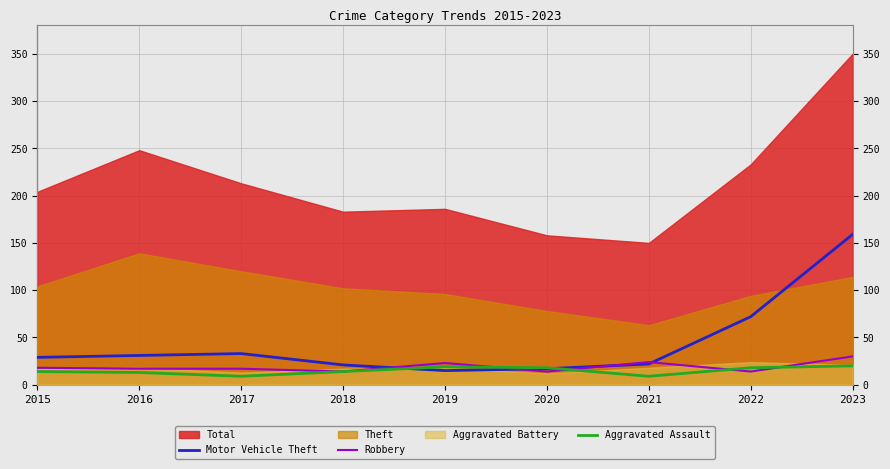

At which category is the sum across all series the highest?

2023